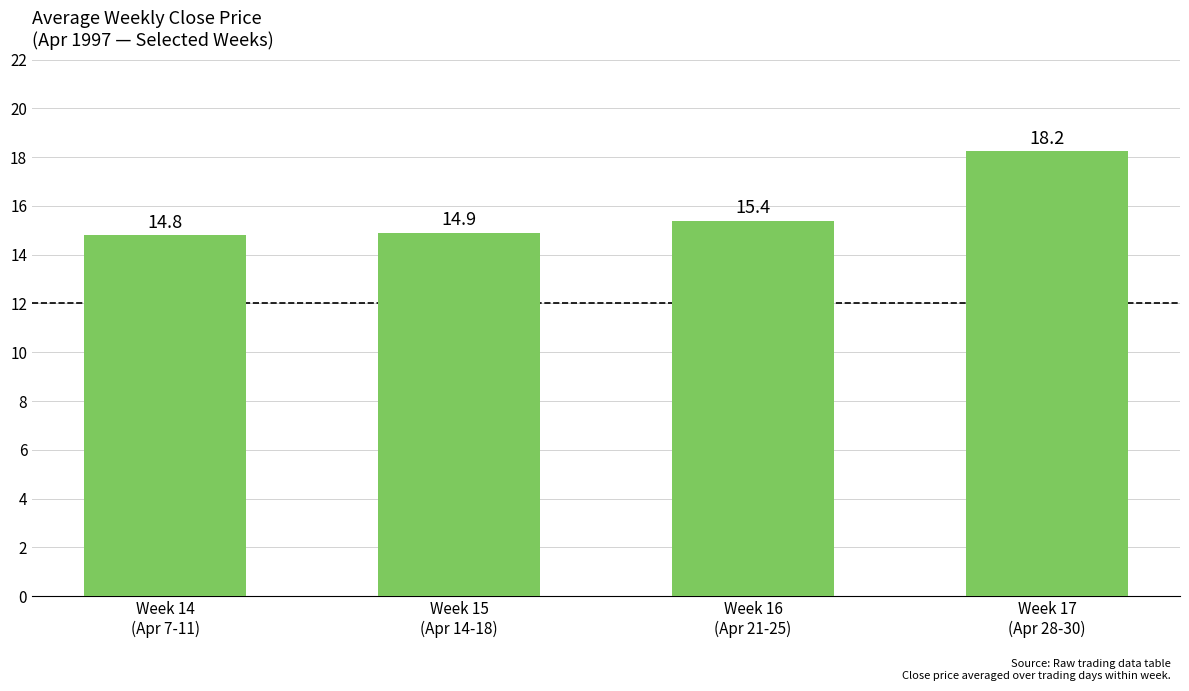

What is the smallest value displayed?

14.8